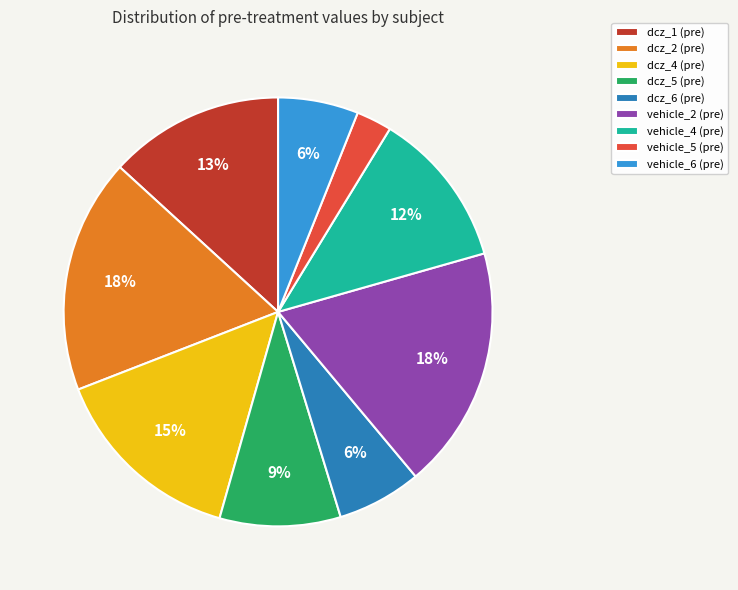

Between vehicle_2 (pre) and dcz_4 (pre), which is larger?

vehicle_2 (pre)